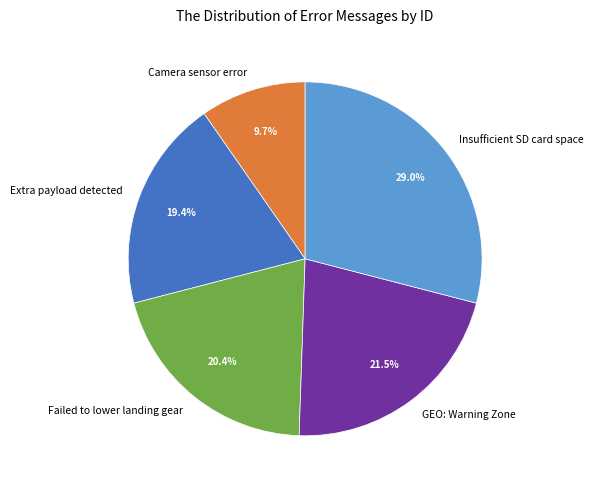

Is Insufficient SD card space the majority of the pie?

No